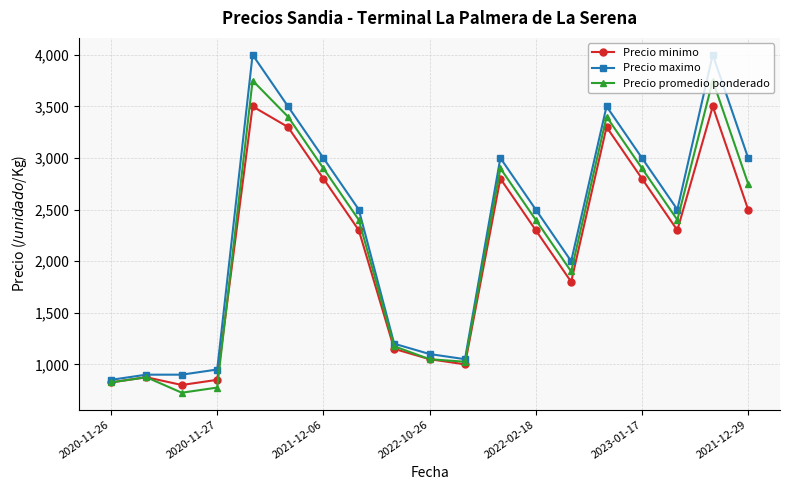

What is the value of the Precio maximo point at the 4th from the left?

950